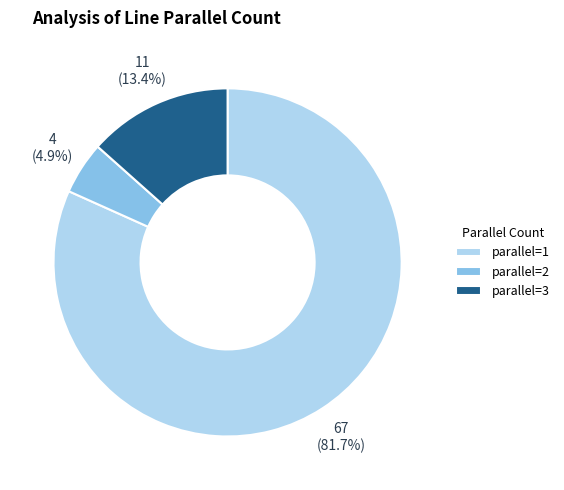

What is the smallest slice in the pie chart?

parallel=2